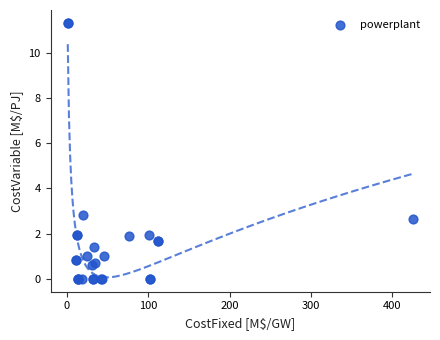

What Y value in the scatter plot is closest to 5?

2.8